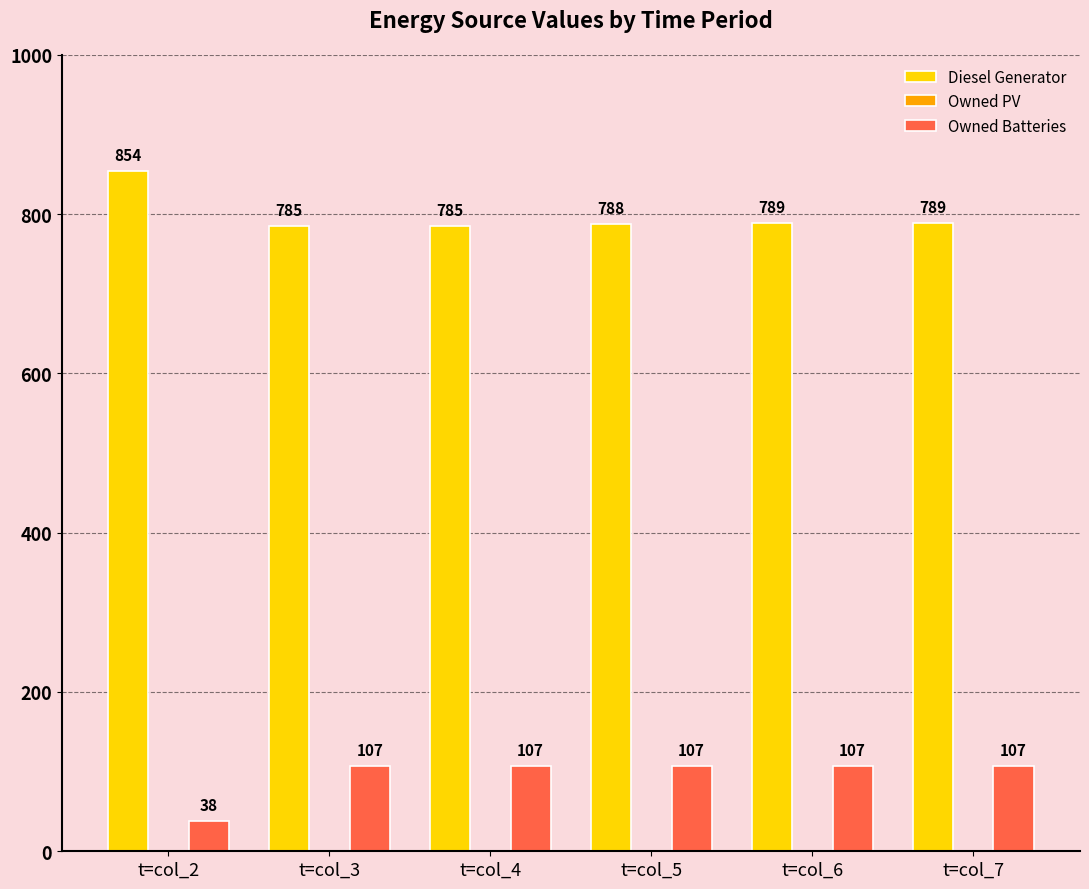

At which label does Diesel Generator first exceed 789?

t=col_2